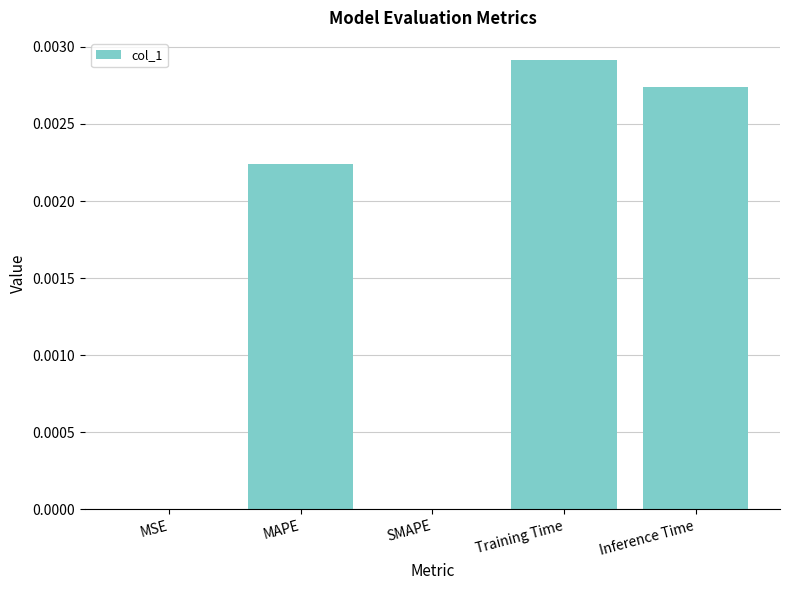

Which category has the highest value across all series?

Training Time